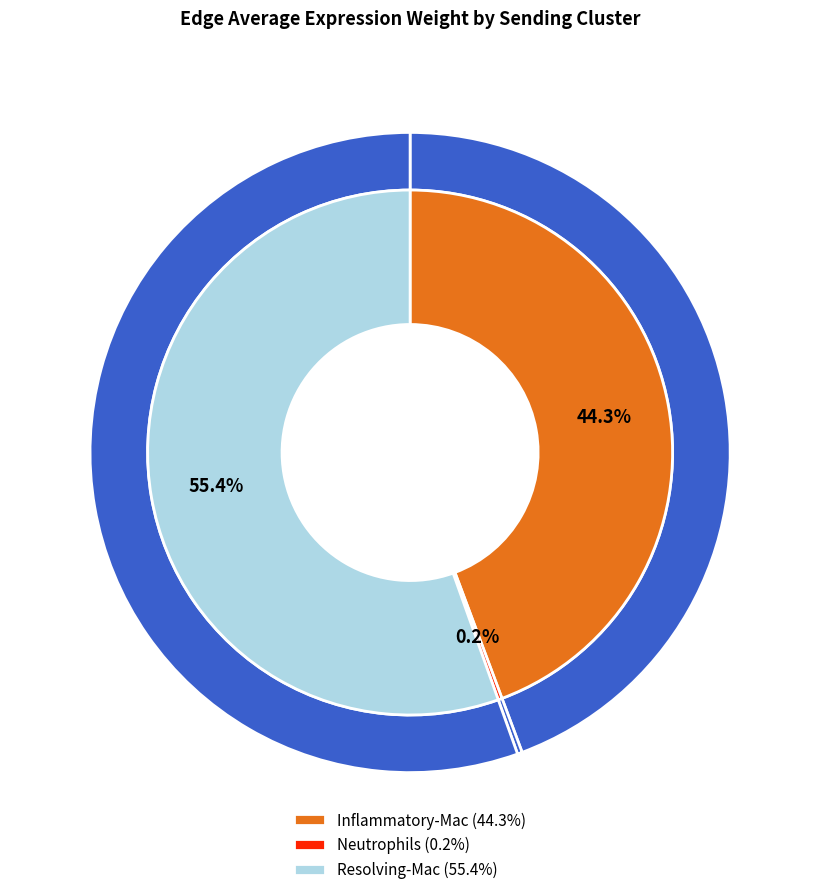

Does 4 account for over 50% of the chart?

No